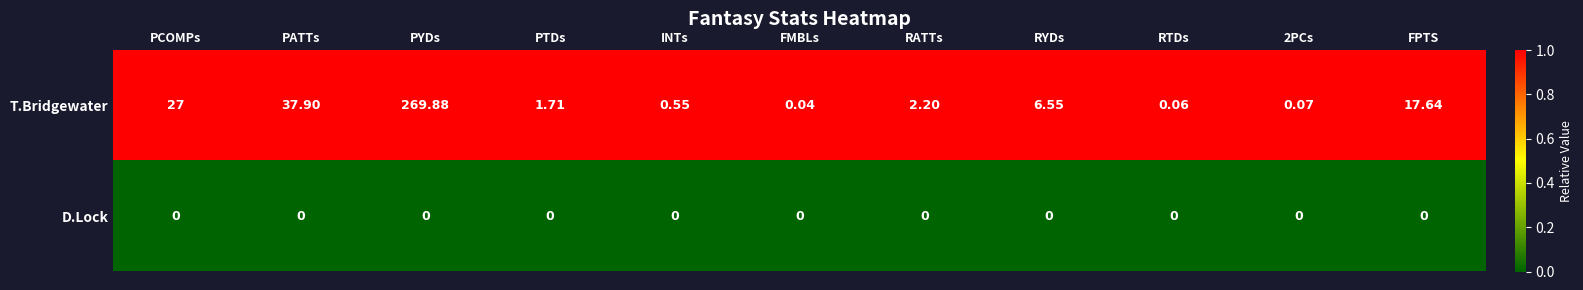

At which category is the sum across all series the highest?

PYDs